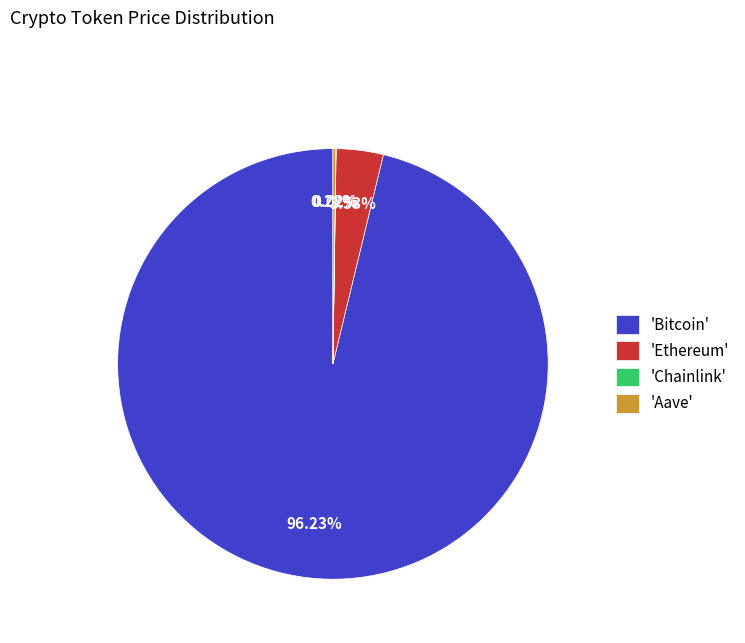

Which slice represents more than half of the pie?

'Bitcoin'